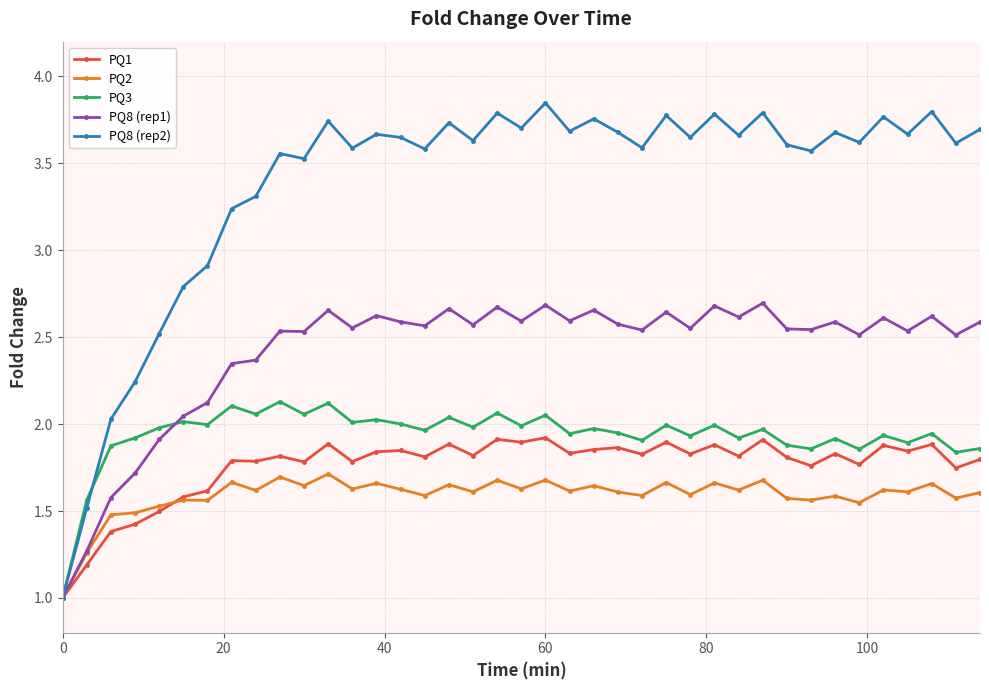

Which series has the largest total across all categories?

PQ8 (rep2)